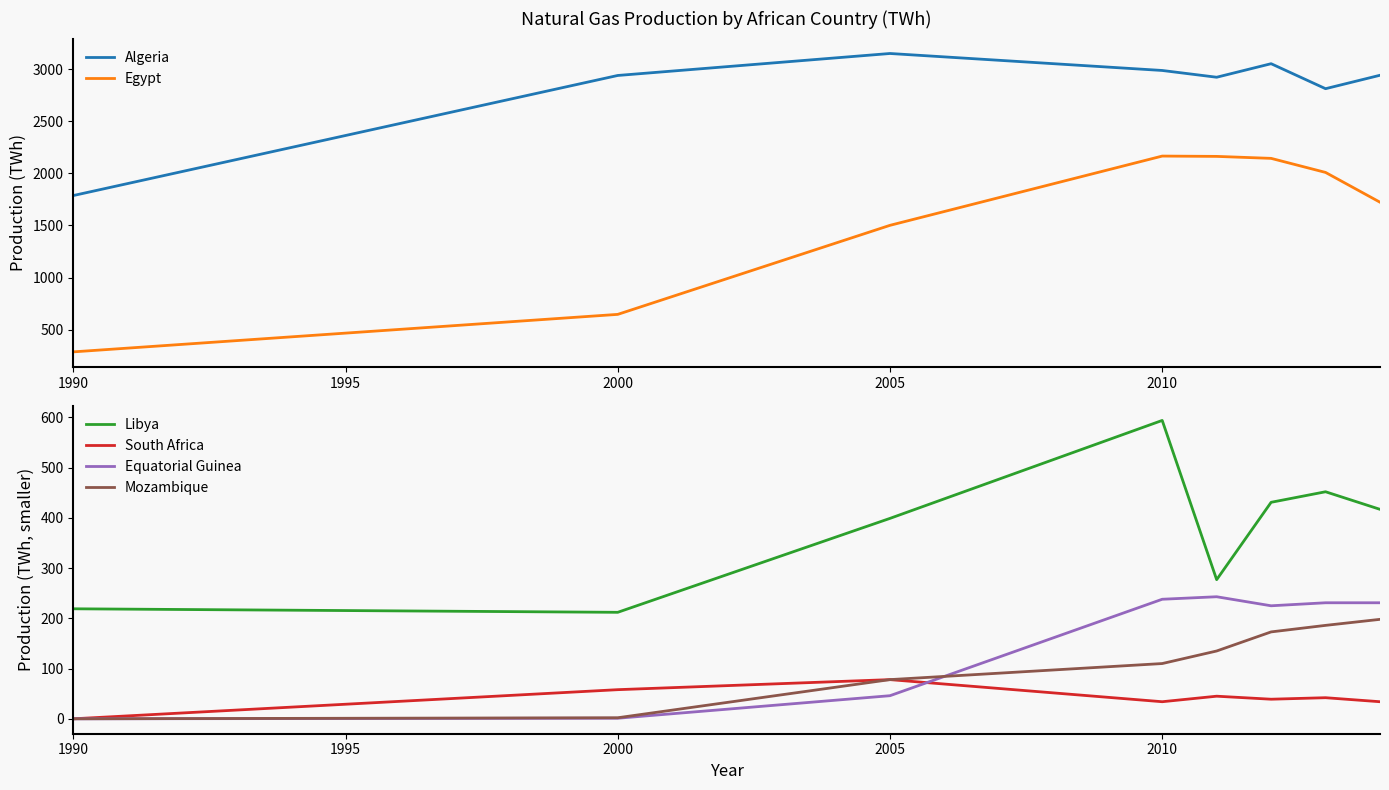

True or false: Mozambique has a value of 186.5 at 2010.

False